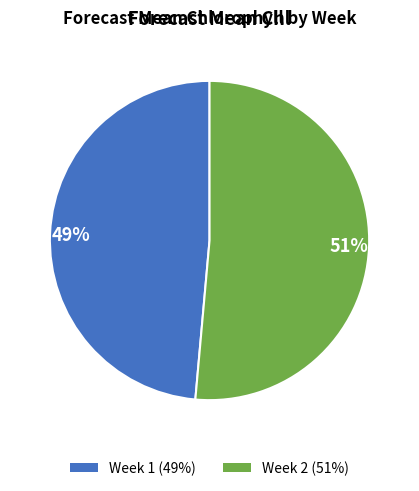

Which has a higher value, 51% or 49%?

51%